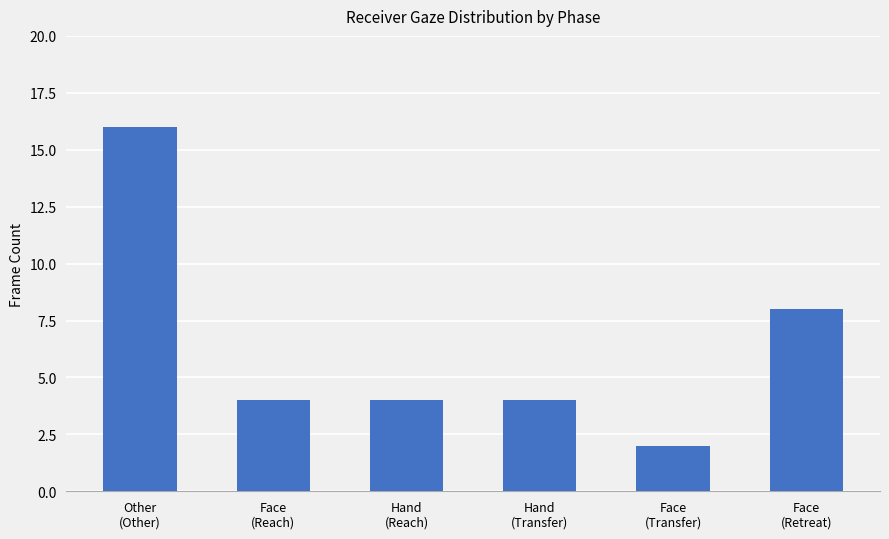

What is the difference between the maximum and minimum values?

14